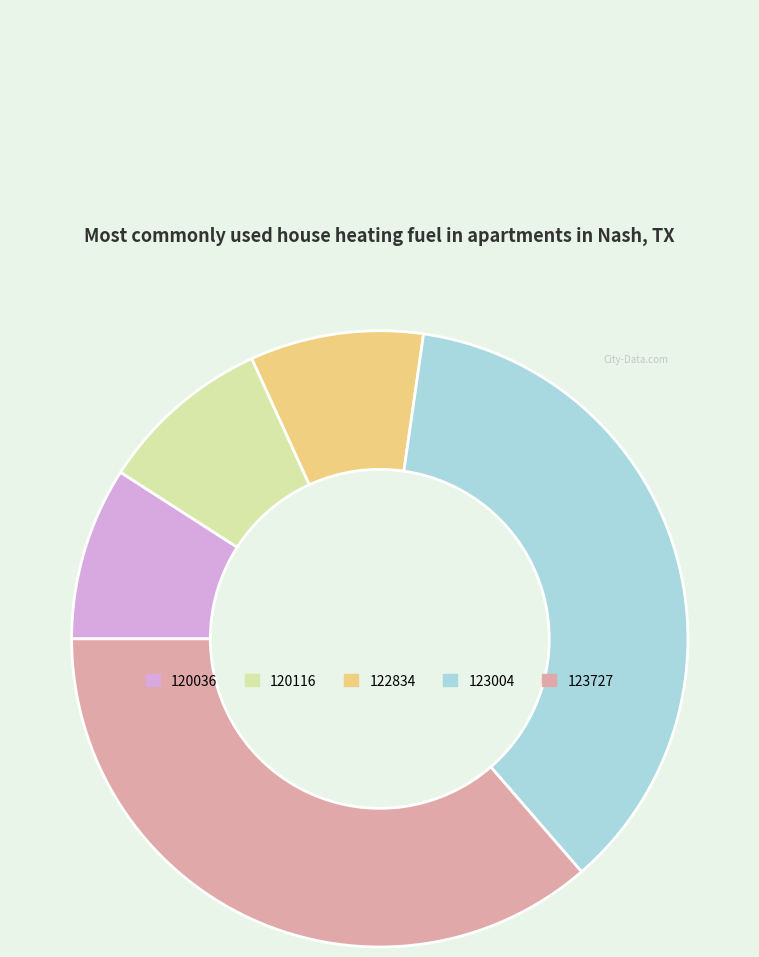

Is there any slice that represents more than half of the pie?

No